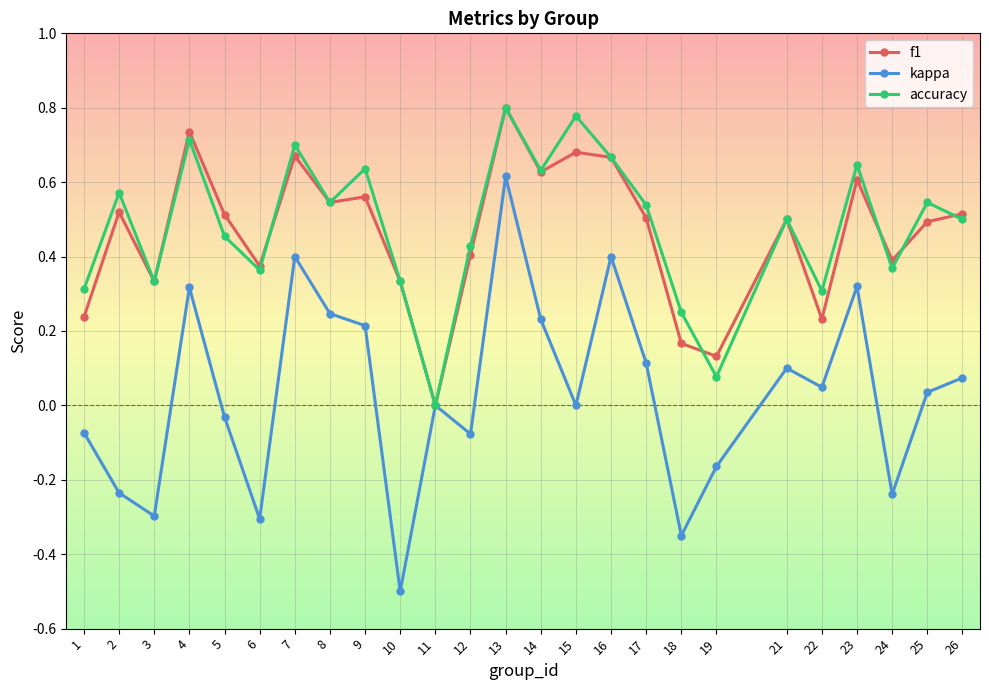

Which series has the widest spread of values?

kappa